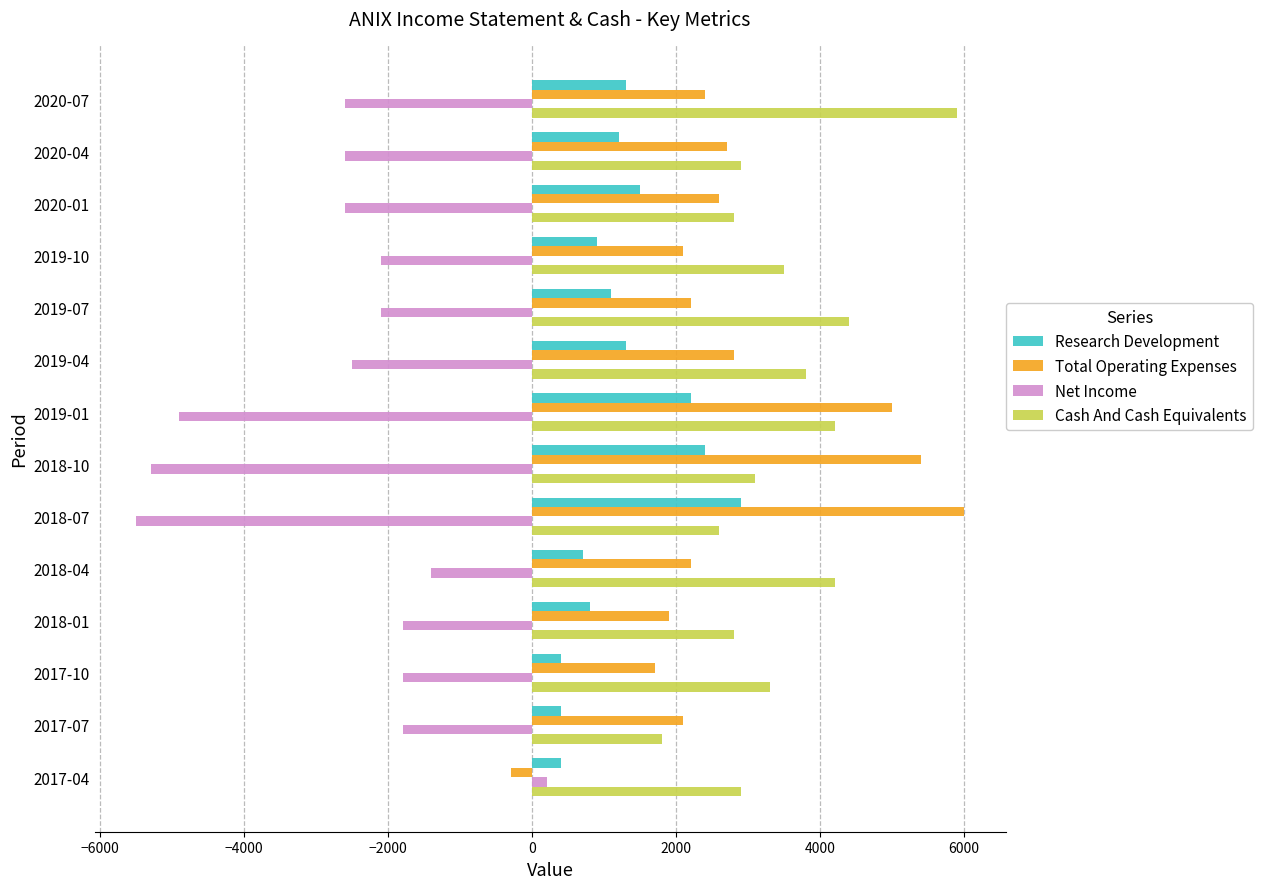

At 2020-07, list the series in order from largest to smallest.

Cash And Cash Equivalents, Total Operating Expenses, Research Development, Net Income